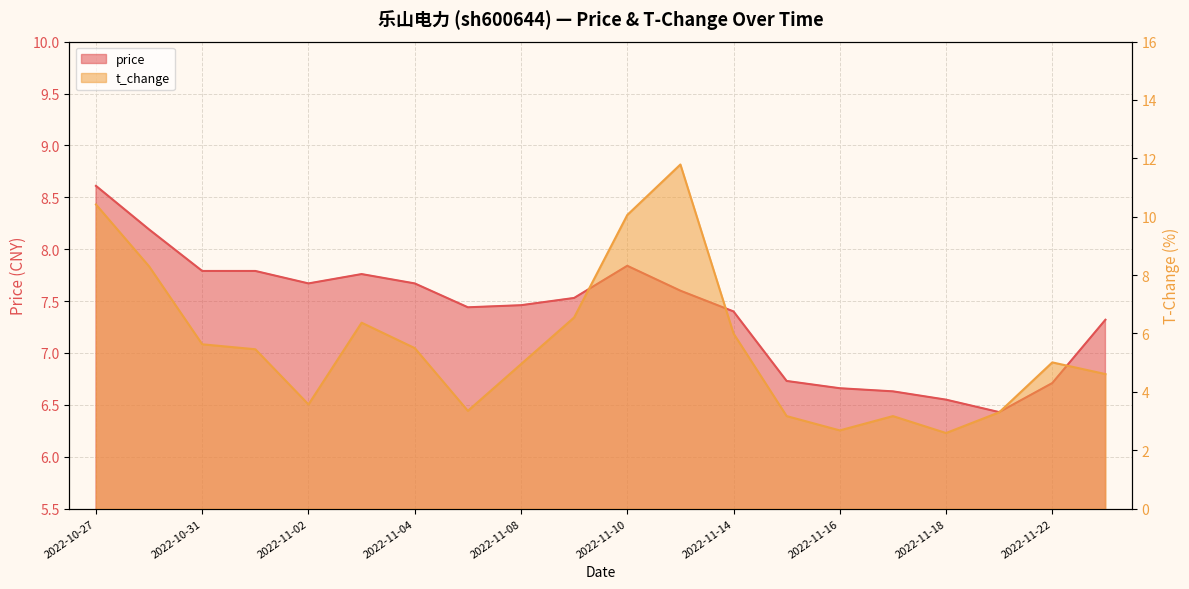

Count the price values in the range 6 to 7.

6